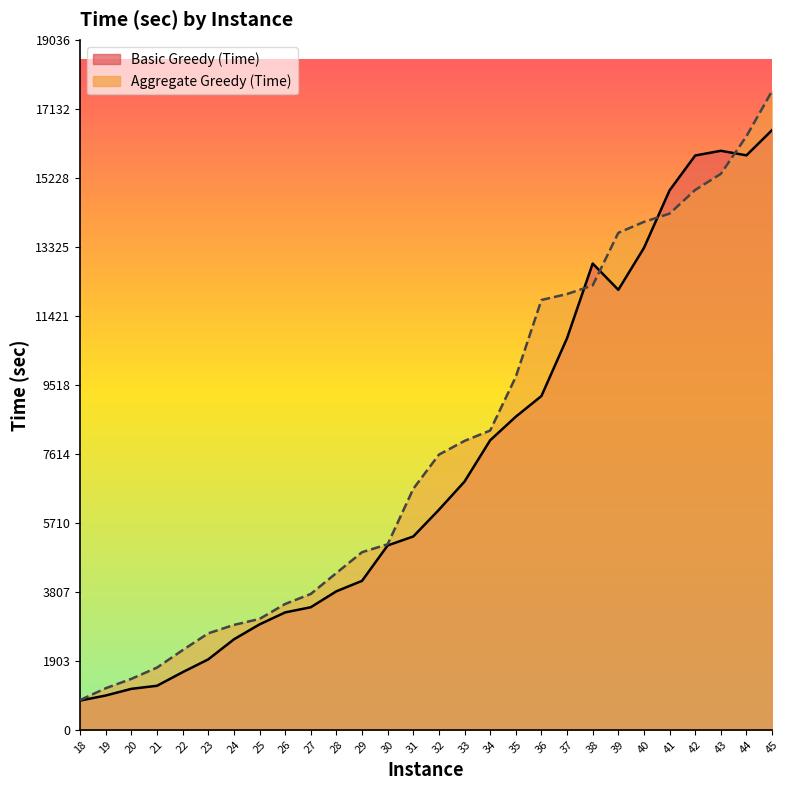

Which series ends up on top after the final intersection of Aggregate Greedy (Time) and Basic Greedy (Time)?

Aggregate Greedy (Time)